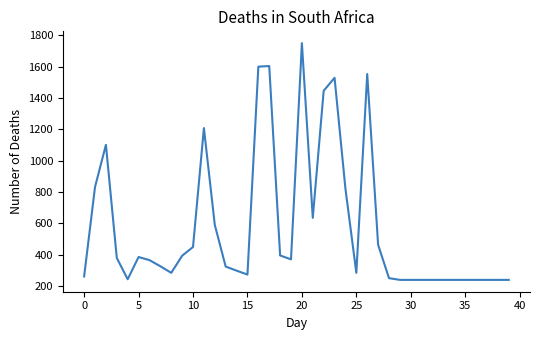

What is the average value?

577